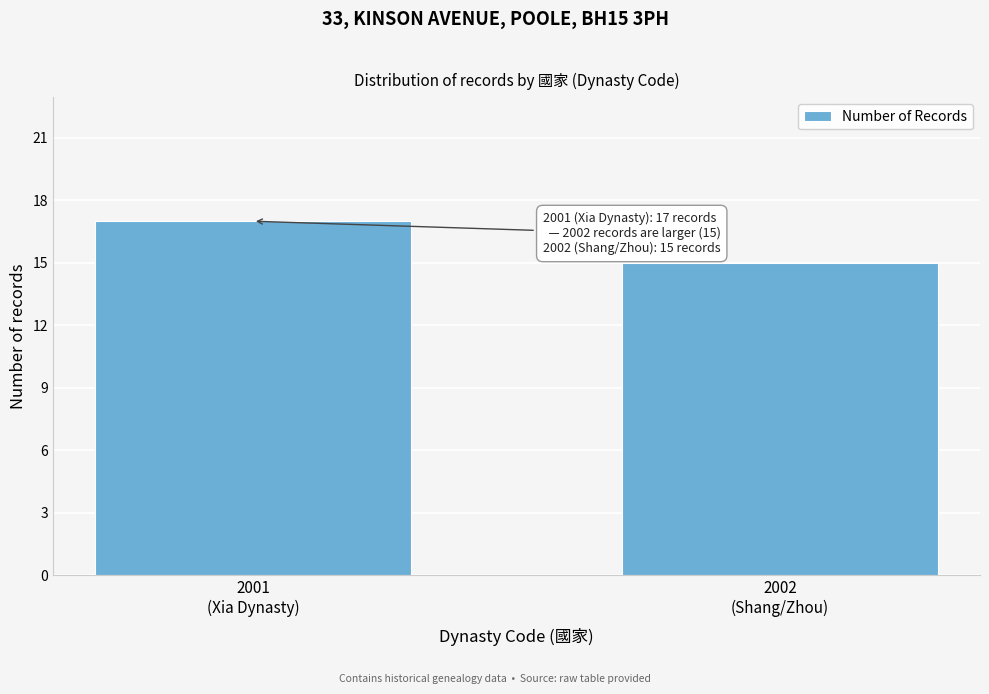

Reading right to left, list all the values displayed in this chart.

15	17